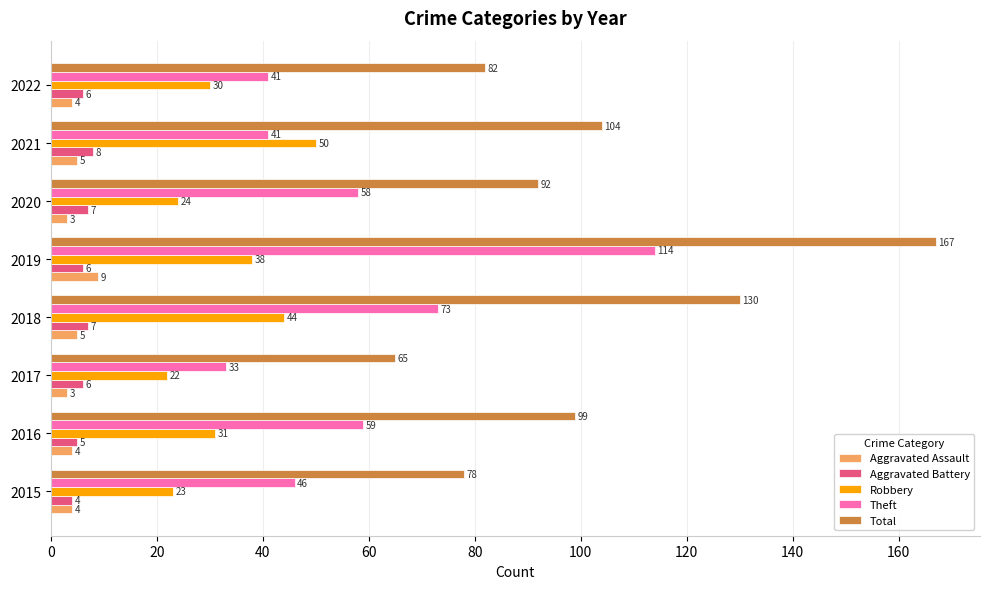

Which series has the largest range (max minus min)?

Total